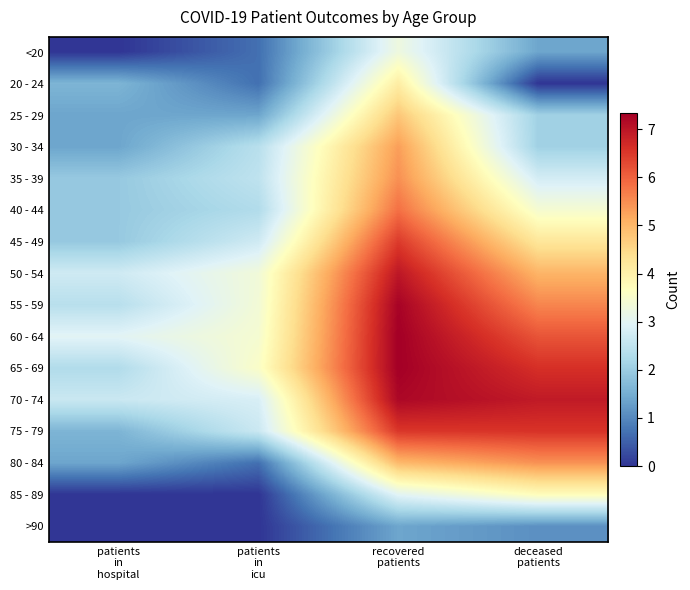

Rank the series at patients in icu from highest to lowest value.

65 - 69, 60 - 64, 55 - 59, 50 - 54, 70 - 74, 45 - 49, 75 - 79, 35 - 39, 30 - 34, 40 - 44, 25 - 29, <20, 20 - 24, 80 - 84, 85 - 89, >90